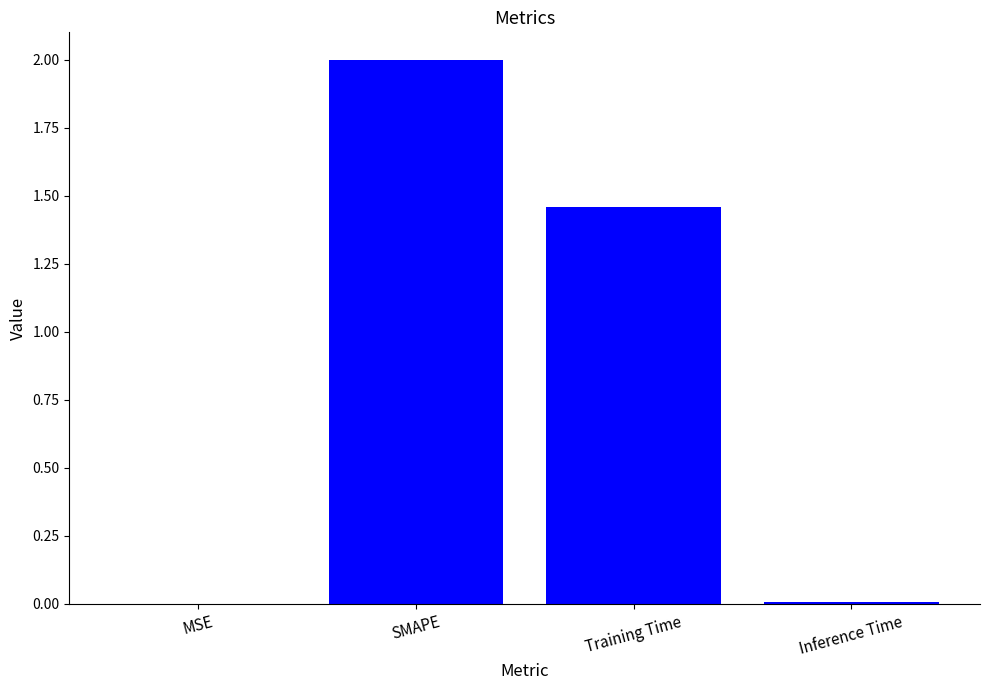

What is the sum of the values at Training Time and SMAPE?

3.5